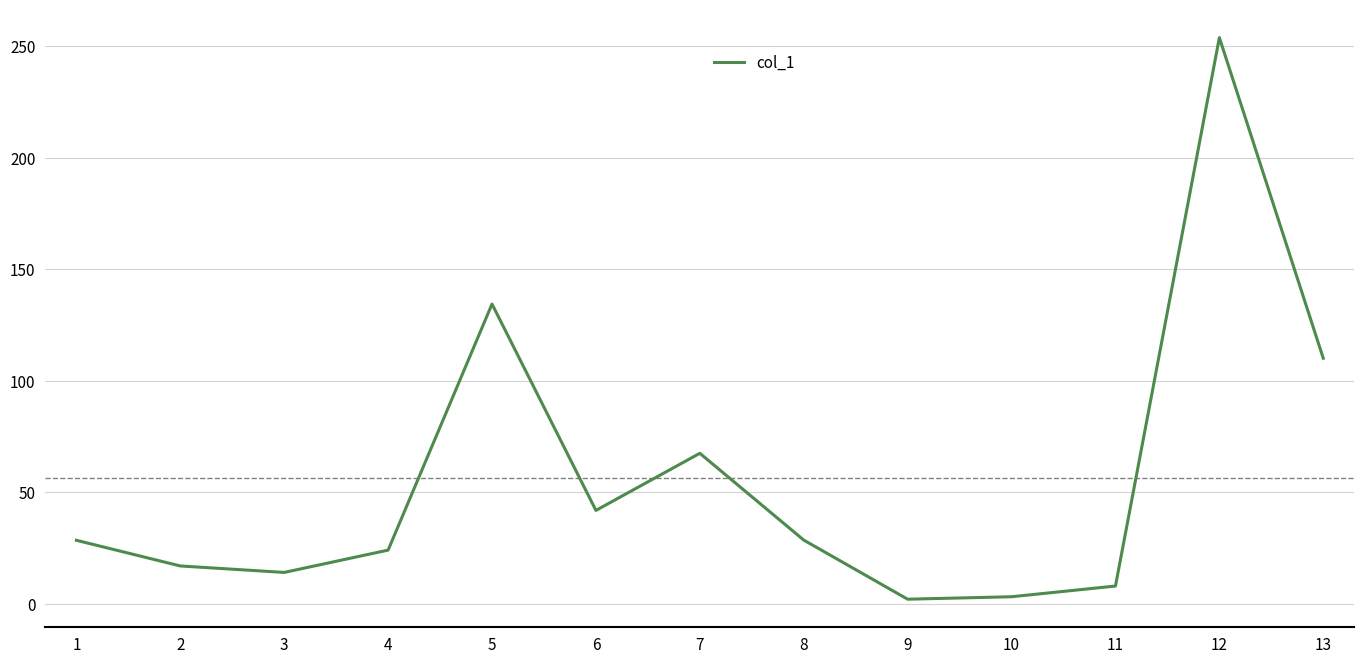

The chart shows a value of 7.7 at 2. True or false?

False